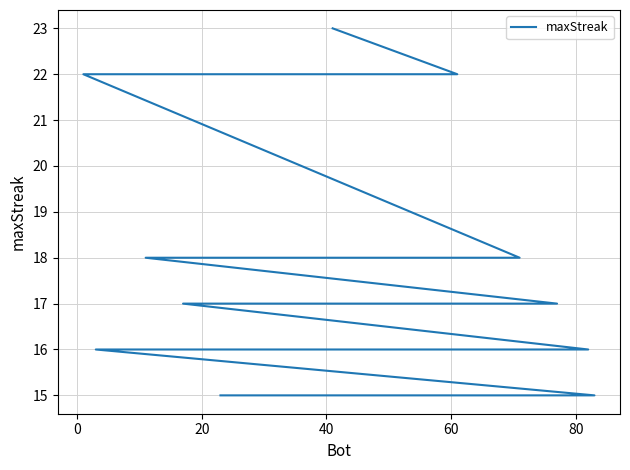

True or false: there are more than 1 points higher than both neighbors.

False